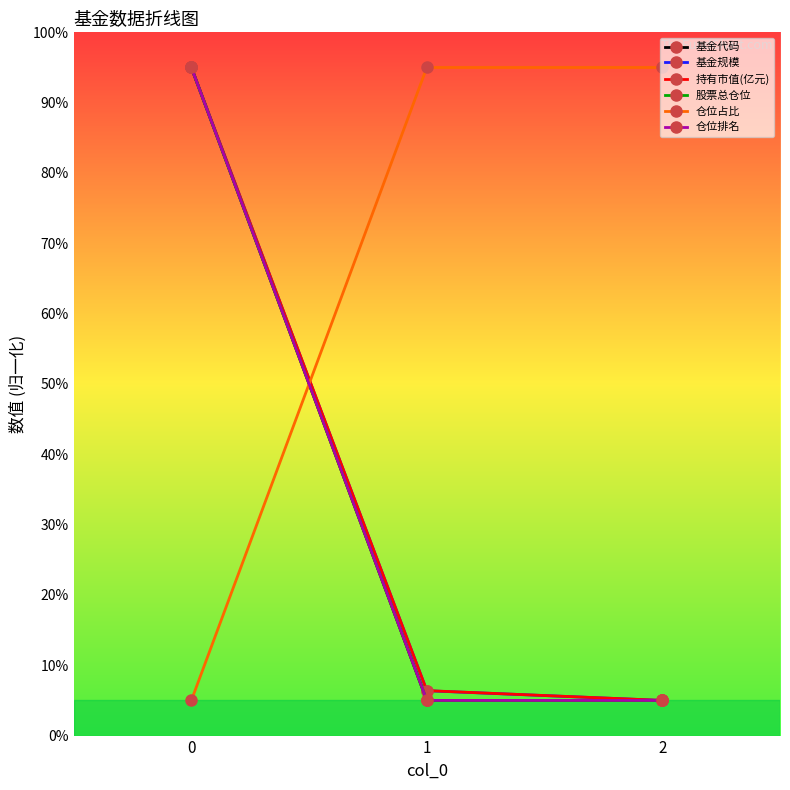

Does the chart have visible grid lines?

No